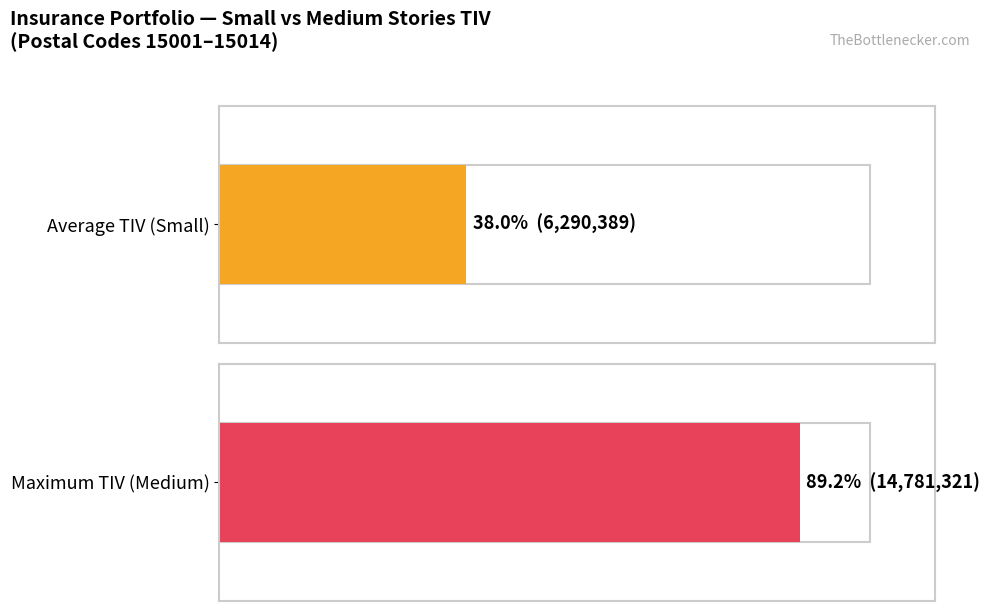

Which series has the largest range (max minus min)?

Small TIV